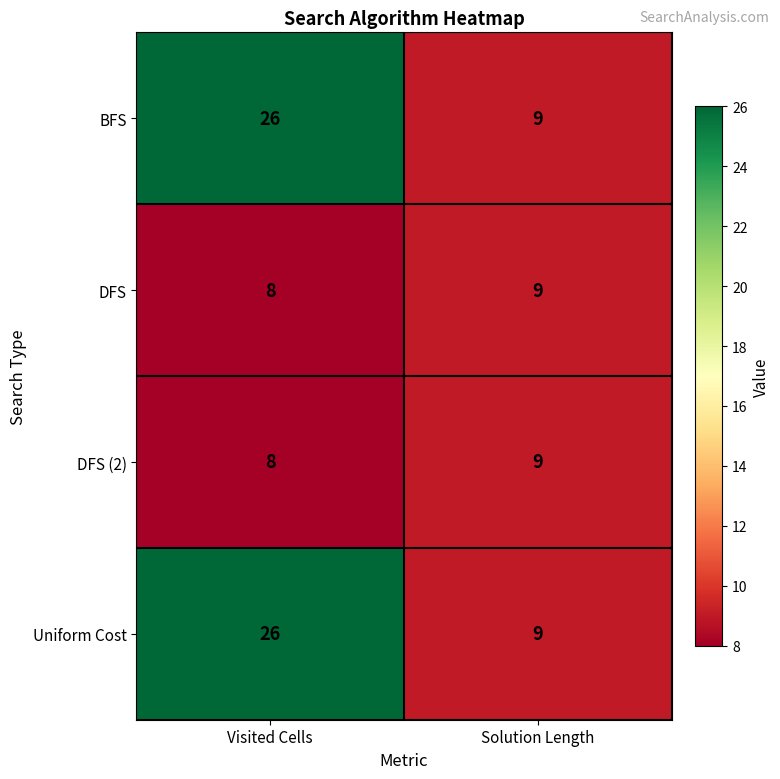

What is the average value of the Uniform Cost series?

18